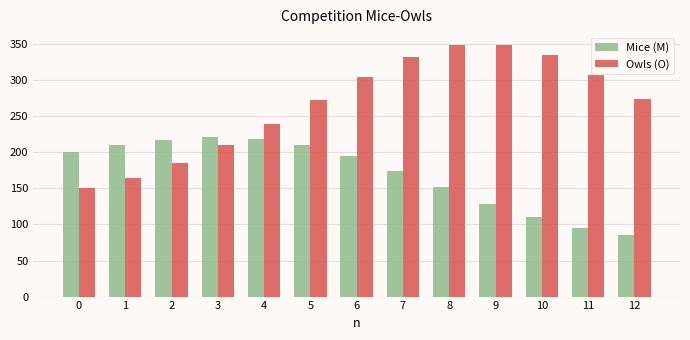

At 12, list the series in order from largest to smallest.

Owls (O), Mice (M)